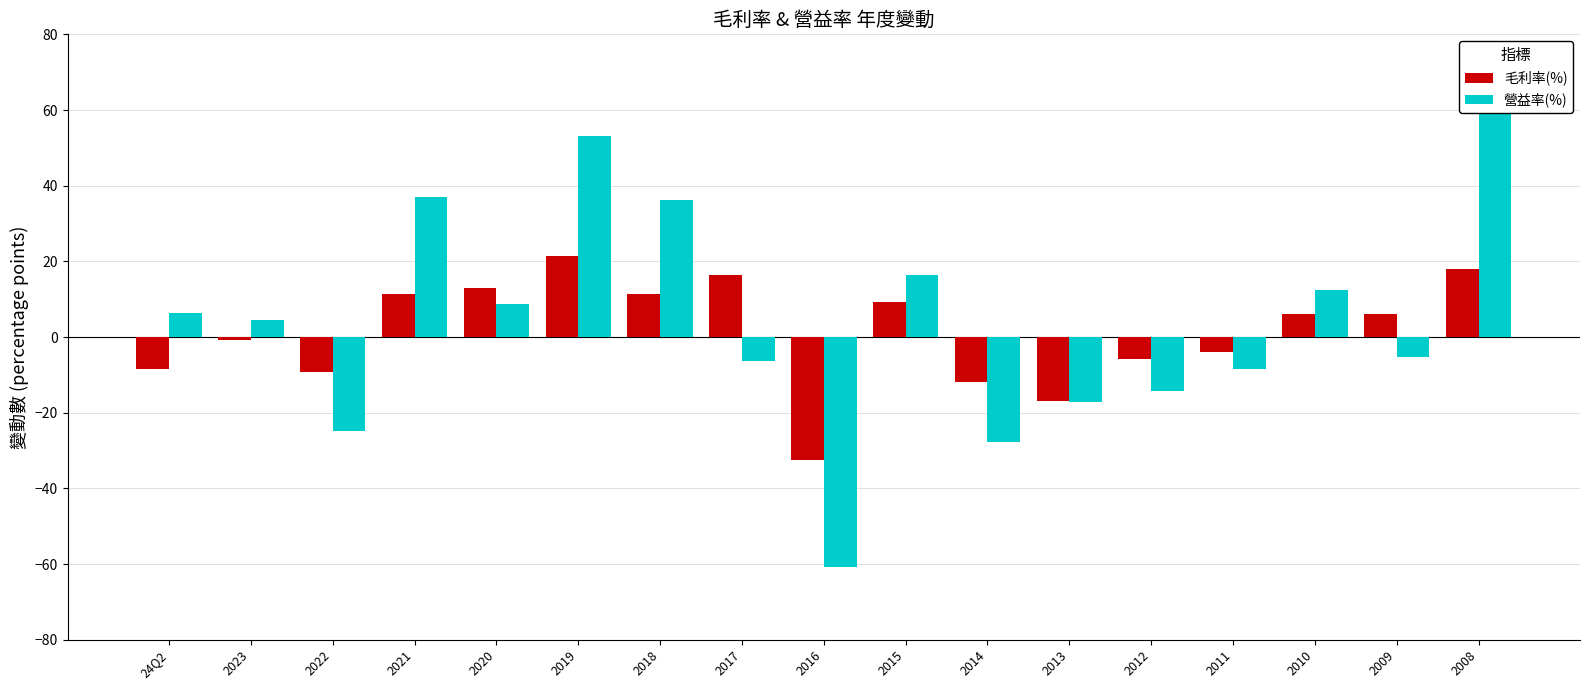

What is the value of the 毛利率(%) bar at the 4th from the left?

11.4